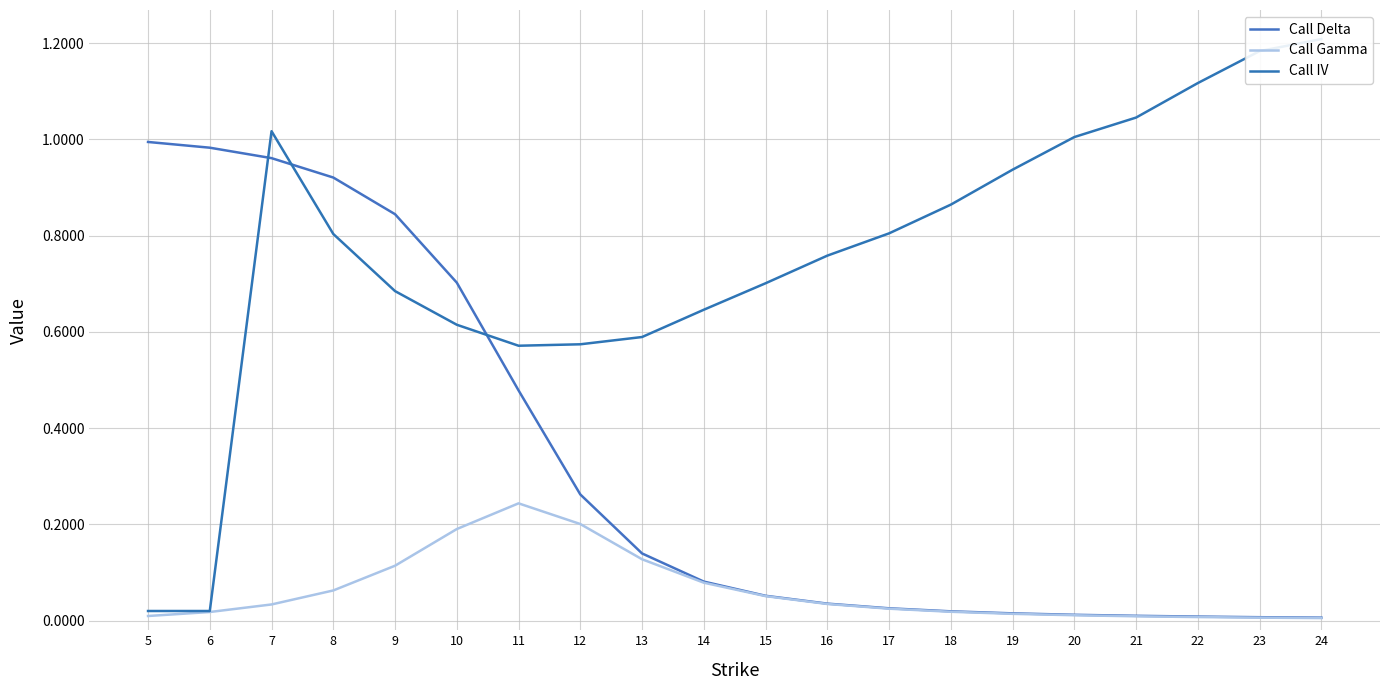

What is the difference between the Call IV values at 10 and 7?

0.4